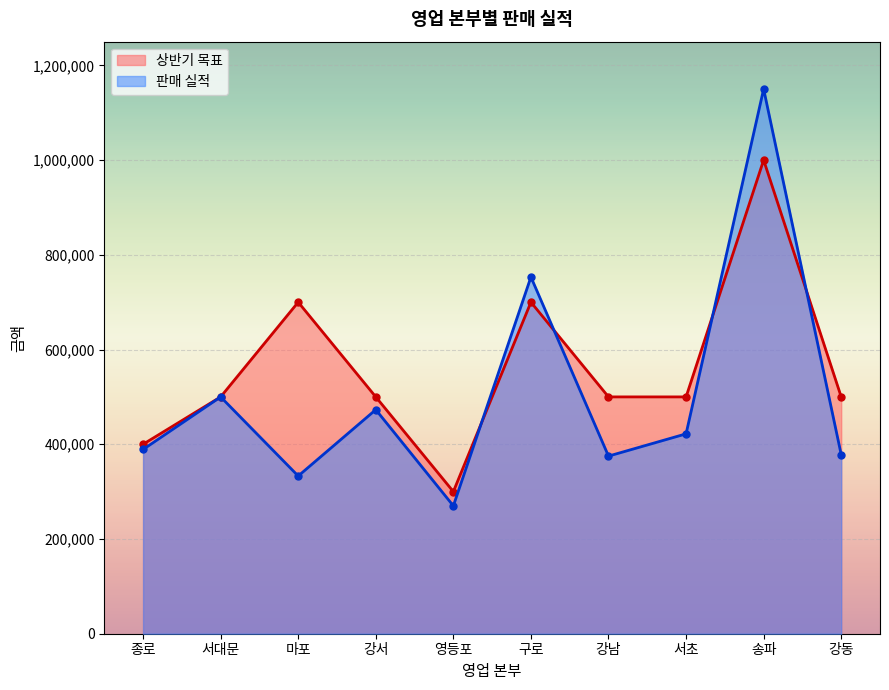

Reading right to left, what are all the values shown in this chart?

상반기 목표: 500000	1000000	500000	500000	700000	300000	500000	700000	500000	400000
판매 실적: 378000	1150000	422000	375000	753120	270000	473000	333000	500000	389000